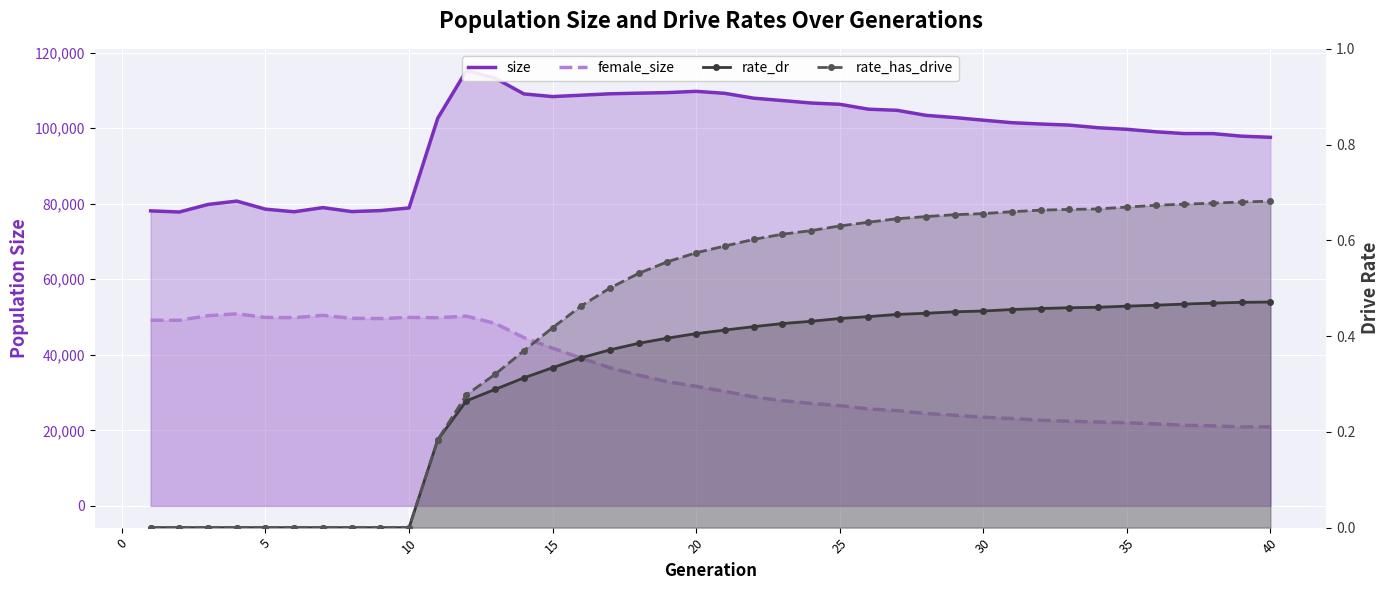

What is the spread (max minus min) of values at 25?

78957.0